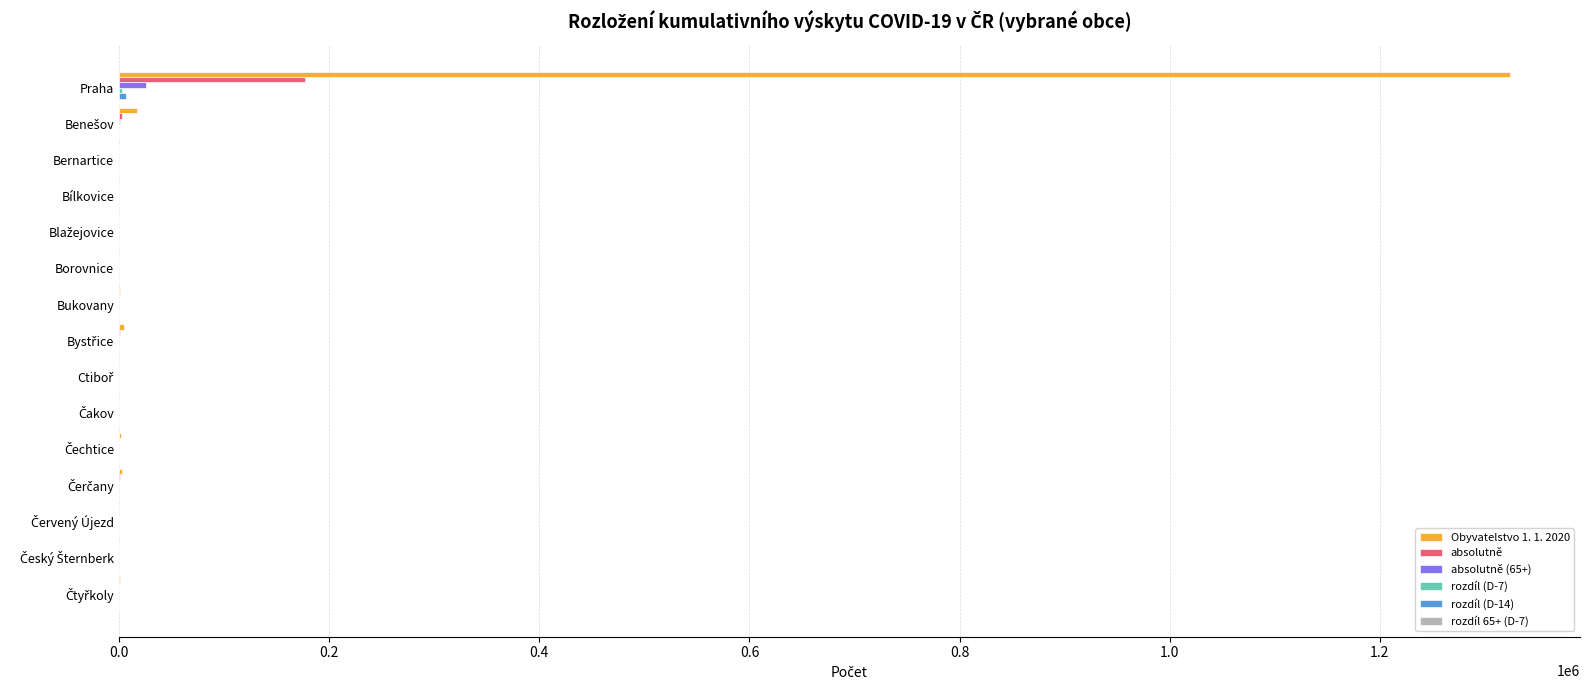

What is the maximum value shown in the chart?

1324277